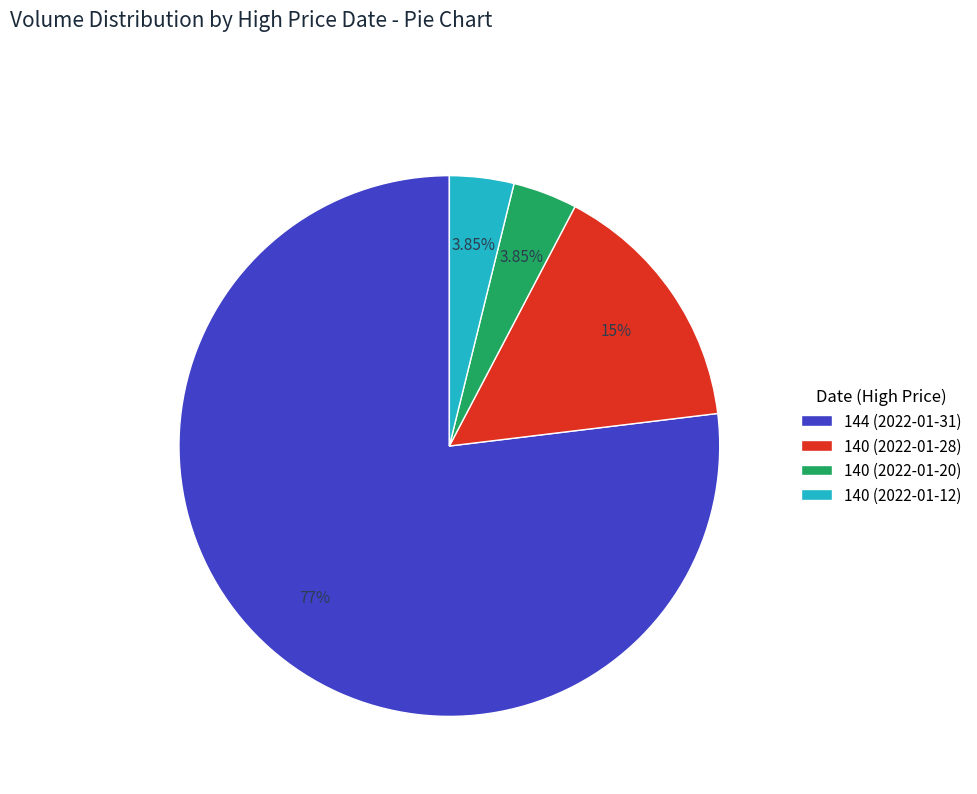

Approximately how many times larger is the value at 140 (2022-01-20) compared to 140 (2022-01-12)?

1.0